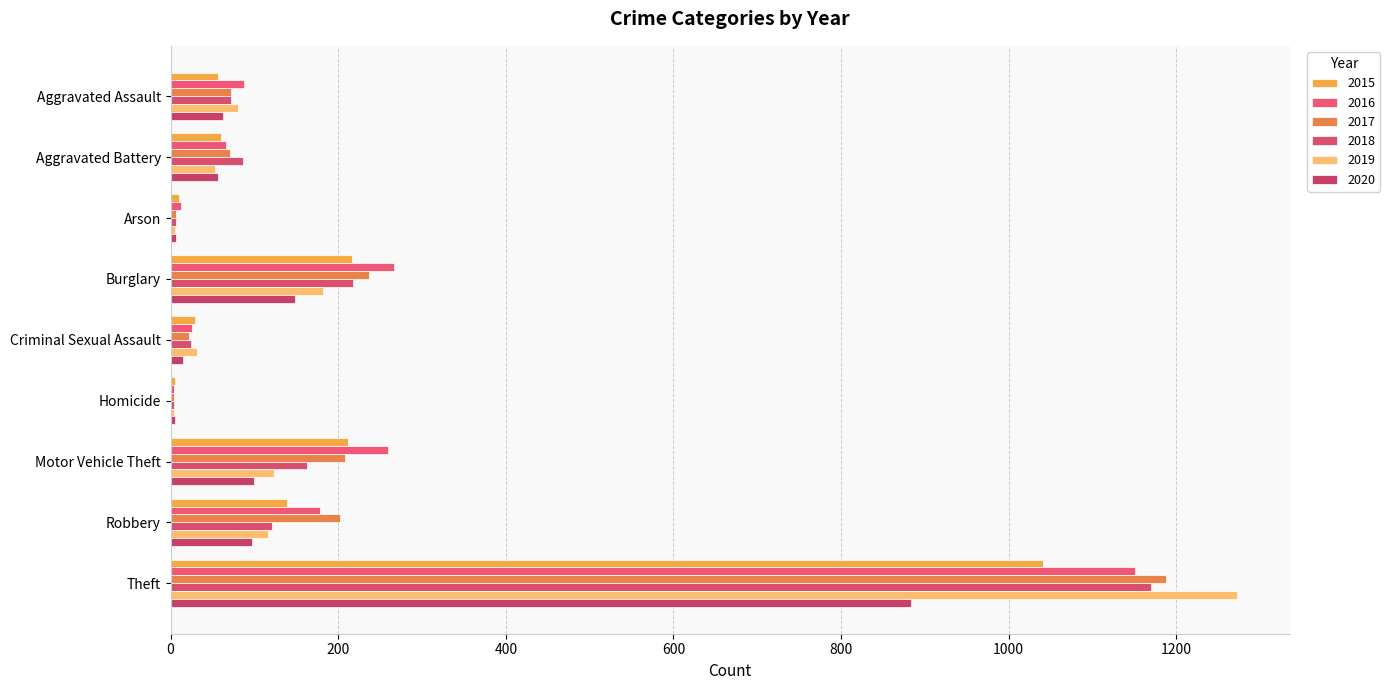

How many series are shown in this chart?

6